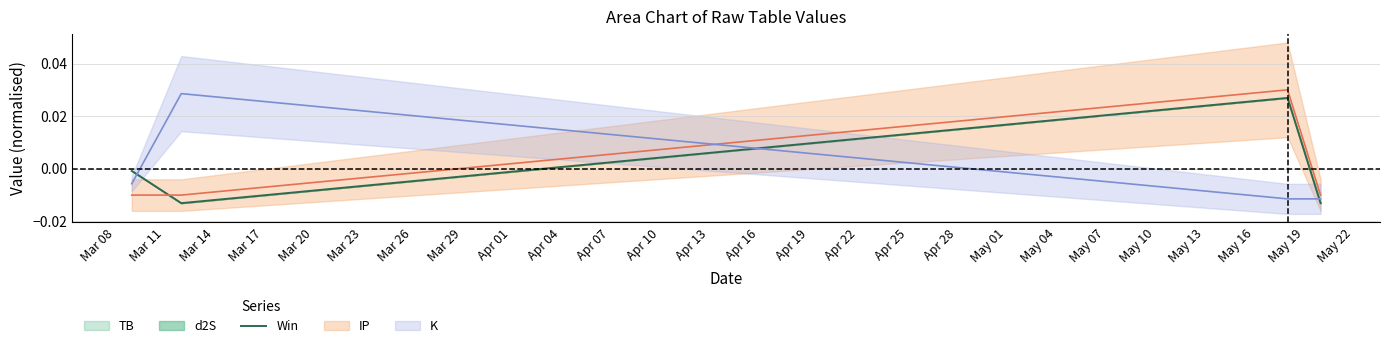

How many lines are shown in the chart?

1